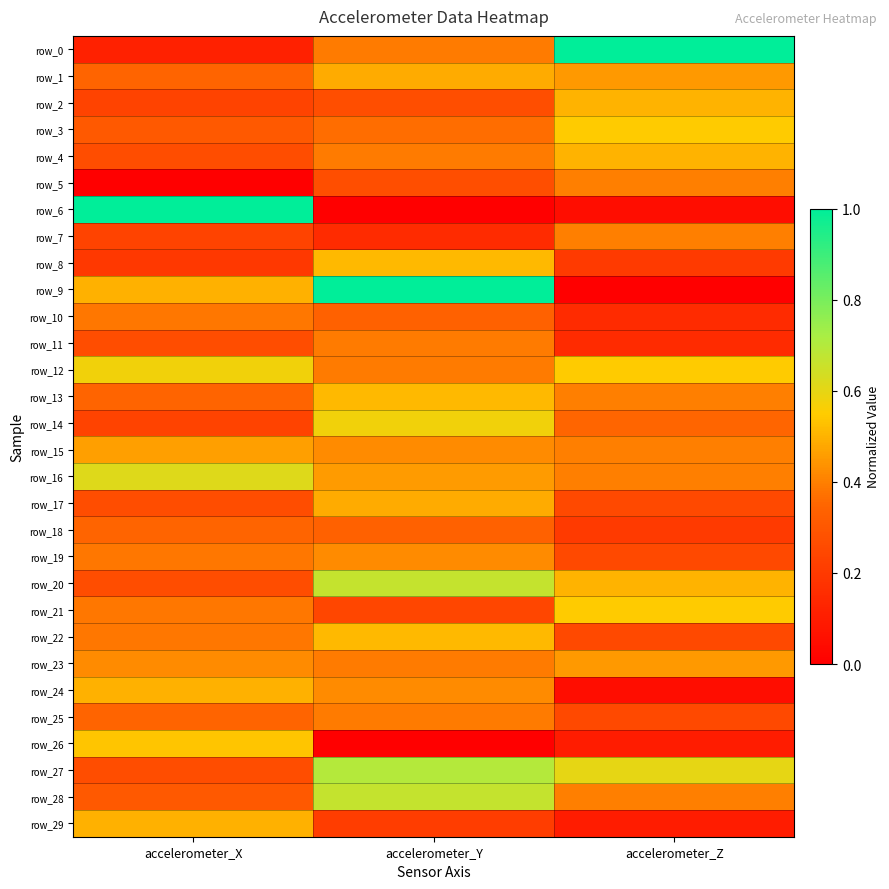

How many row_0 values are between 0 and 1?

3